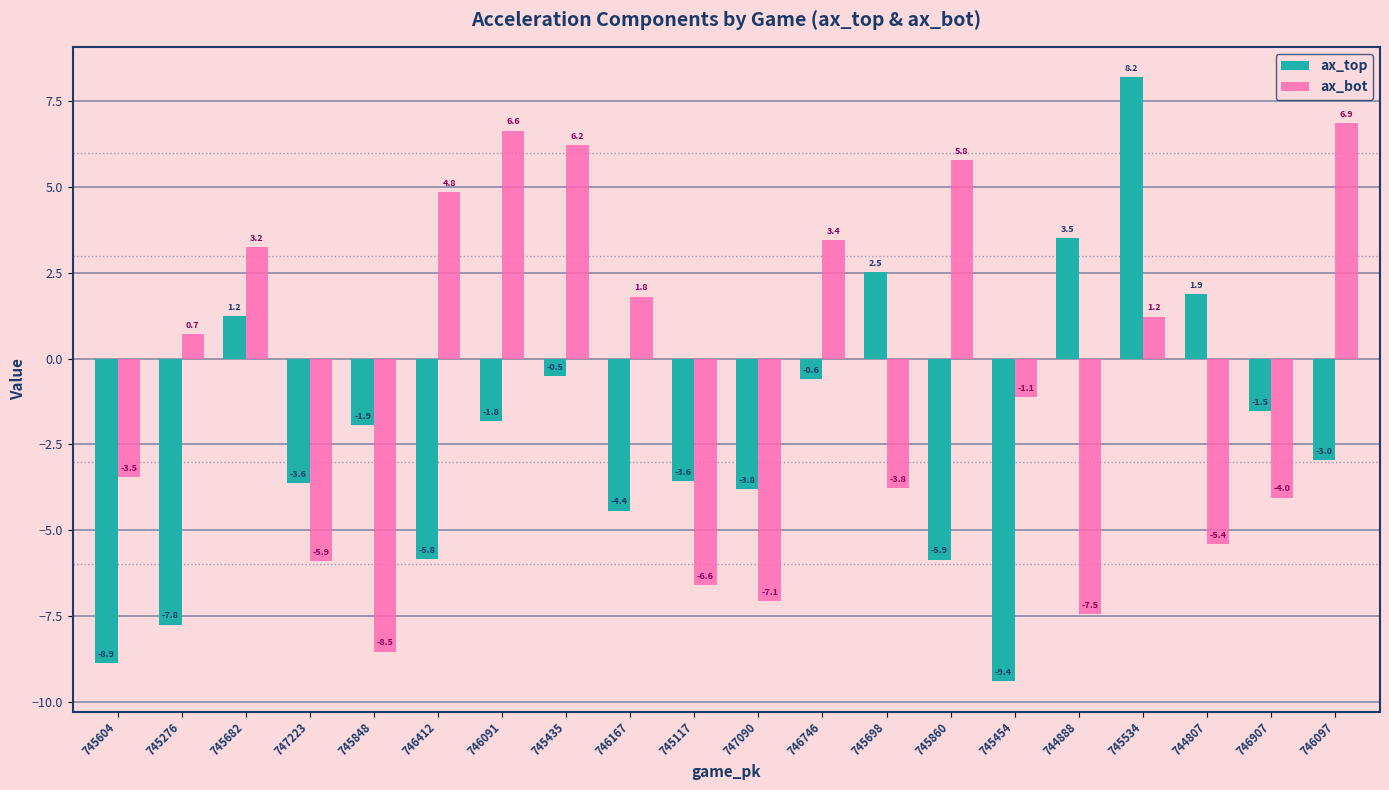

Reading left to right, list all the values displayed in this chart.

ax_top: -8.9	-7.8	1.2	-3.6	-1.9	-5.8	-1.8	-0.5	-4.4	-3.6	-3.8	-0.6	2.5	-5.9	-9.4	3.5	8.2	1.9	-1.5	-3.0
ax_bot: -3.5	0.7	3.2	-5.9	-8.5	4.8	6.6	6.2	1.8	-6.6	-7.1	3.4	-3.8	5.8	-1.1	-7.5	1.2	-5.4	-4.0	6.9